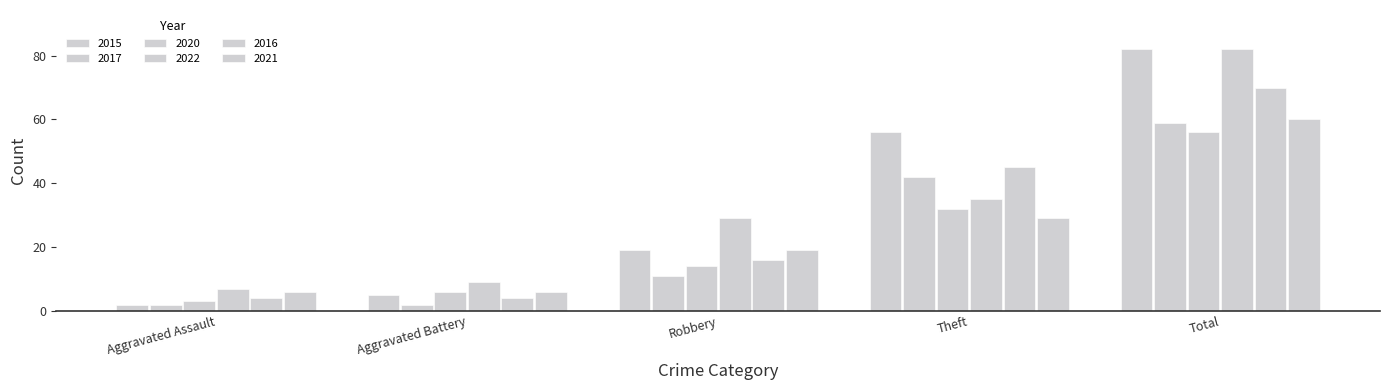

Which category has the highest value in the 2016 series?

Total